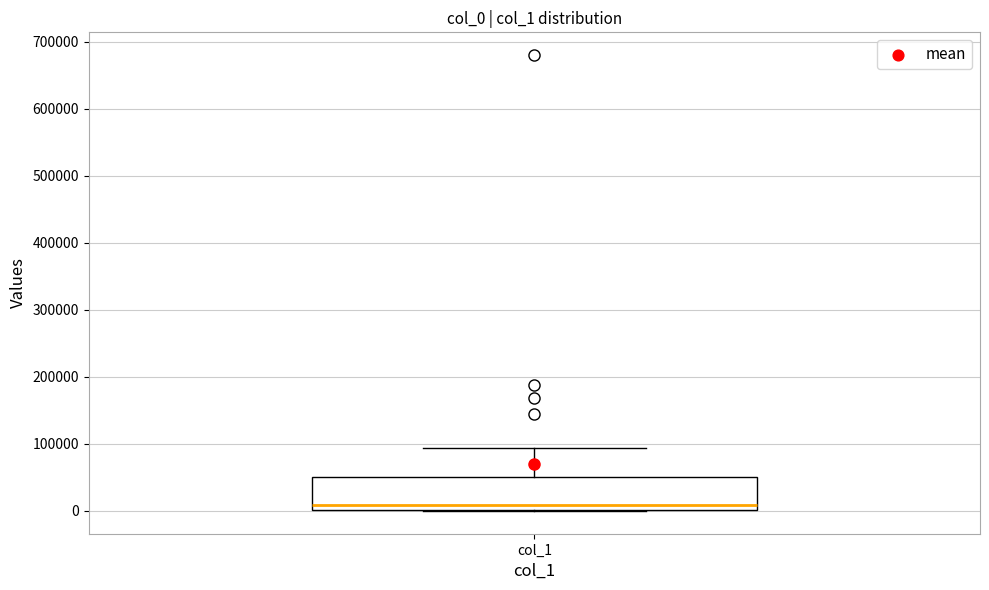

Where is the upper edge of the box for col_1 on the y-axis? The values are not printed on the chart, so give them approximately, as read against the axis.

50000